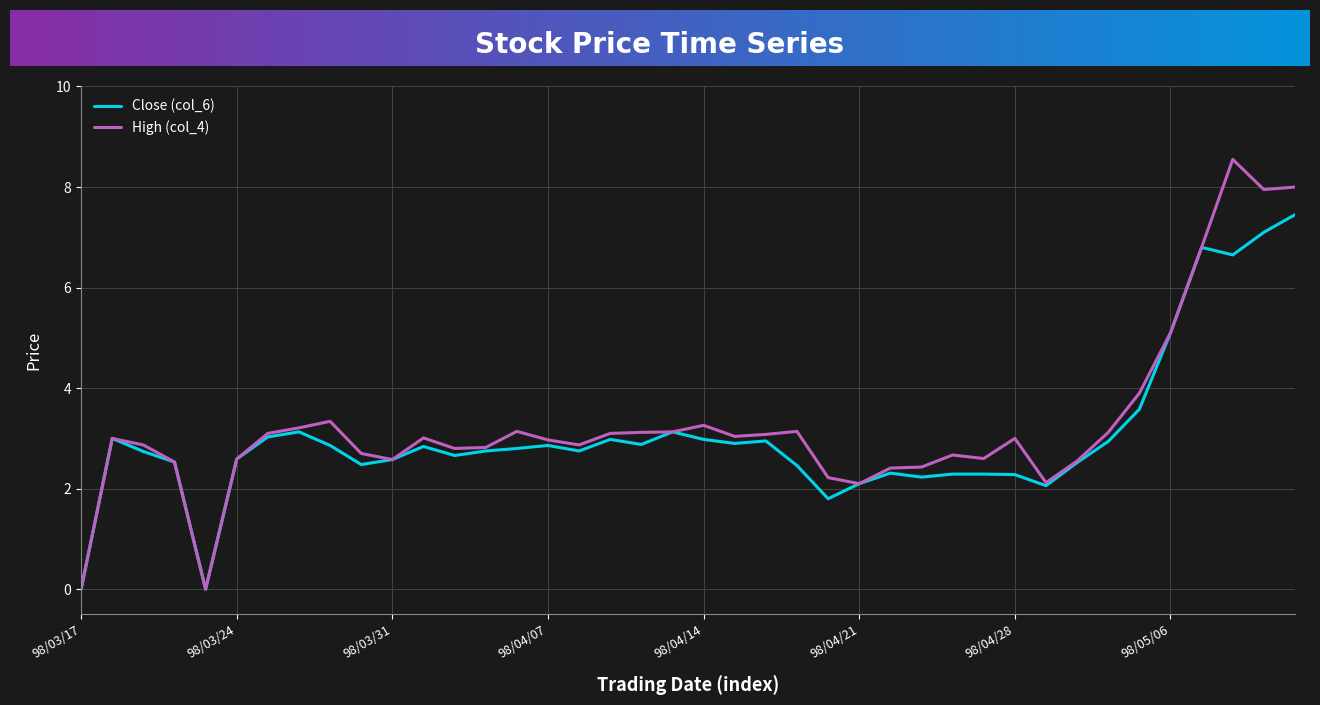

What is the greatest value displayed?

8.6